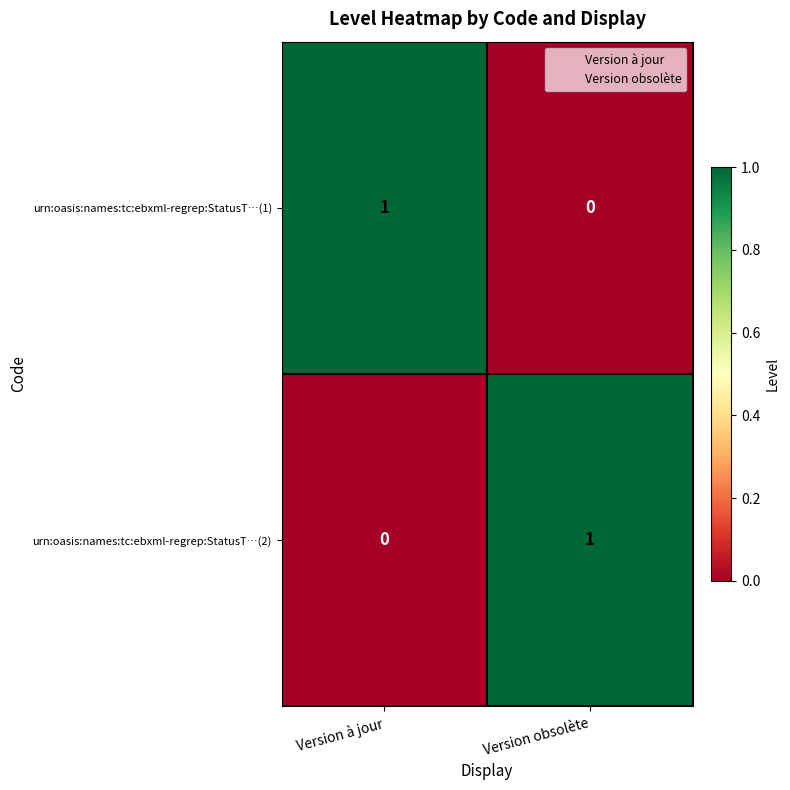

How many series are shown in this chart?

2